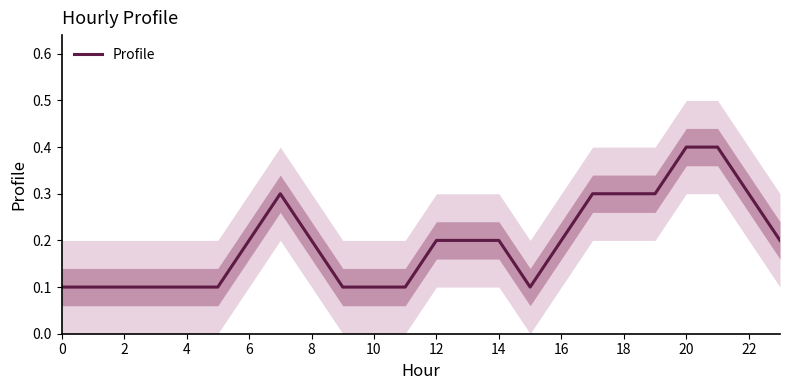

The chart shows a value of 0.1 at 15. True or false?

True